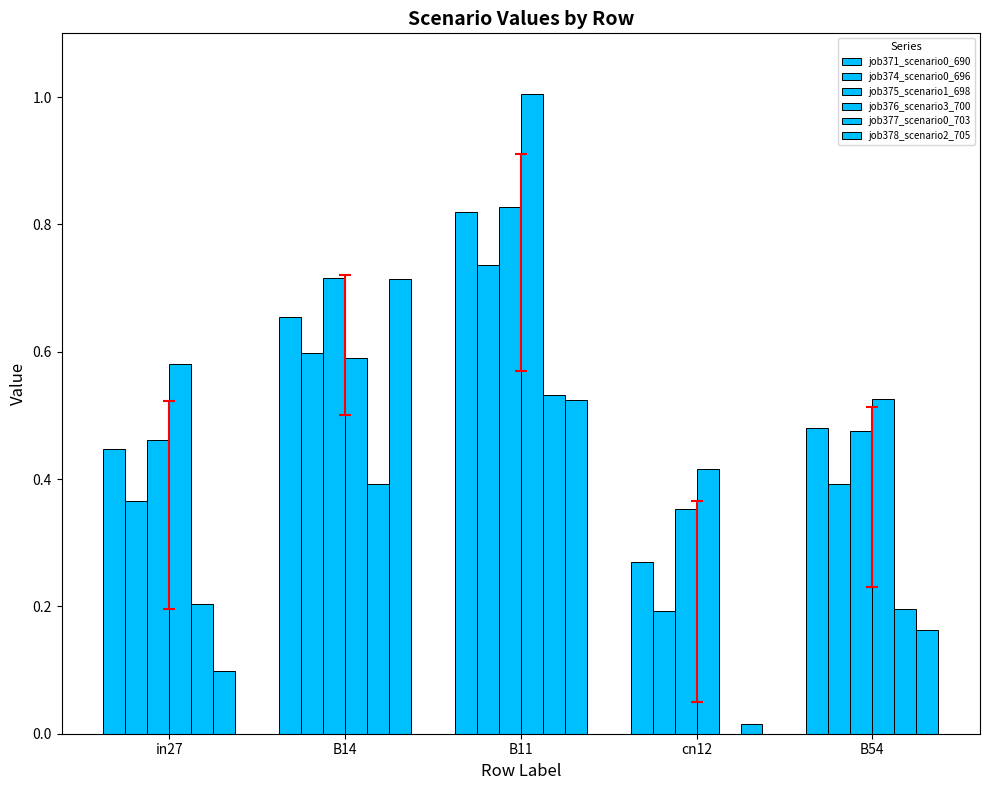

Rank the series by their maximum value, from lowest to highest.

job377_scenario0_703, job378_scenario2_705, job374_scenario0_696, job371_scenario0_690, job375_scenario1_698, job376_scenario3_700